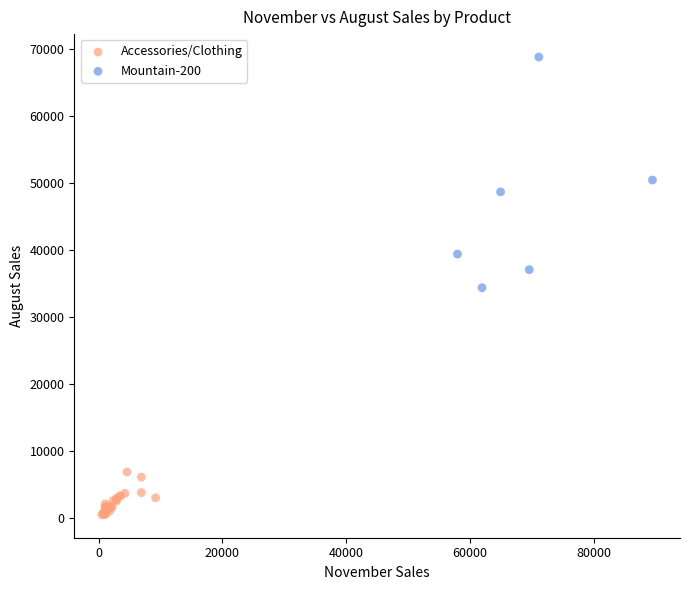

Which series contains the highest Y value?

Mountain-200